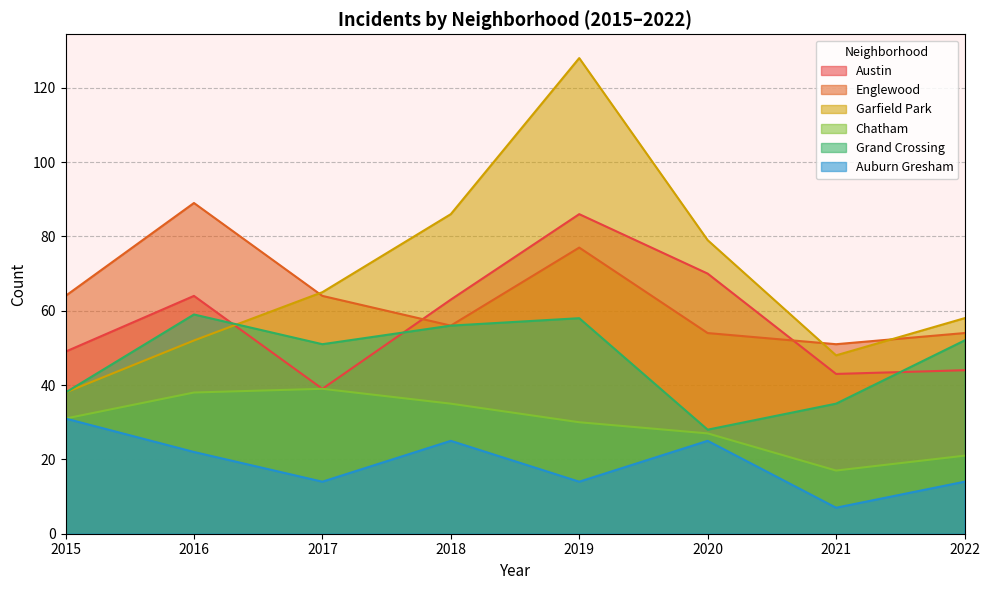

What is the lowest value of the Auburn Gresham series?

7